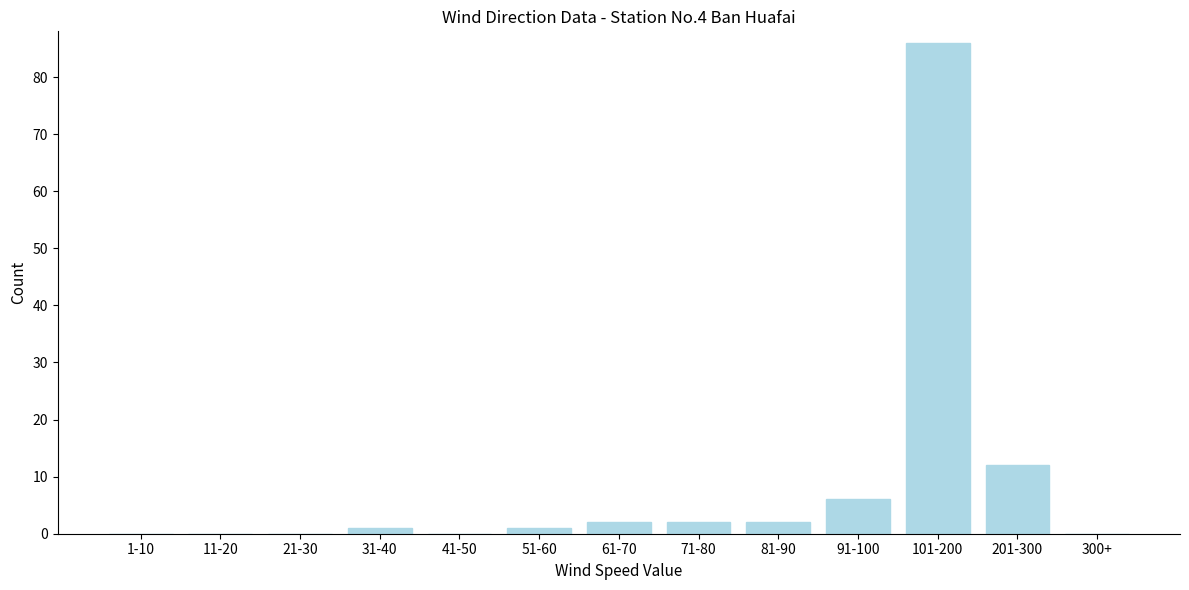

Reading right to left, list all the values displayed in this chart.

300+=0	201-300=12	101-200=86	91-100=6	81-90=2	71-80=2	61-70=2	51-60=1	41-50=0	31-40=1	21-30=0	11-20=0	1-10=0